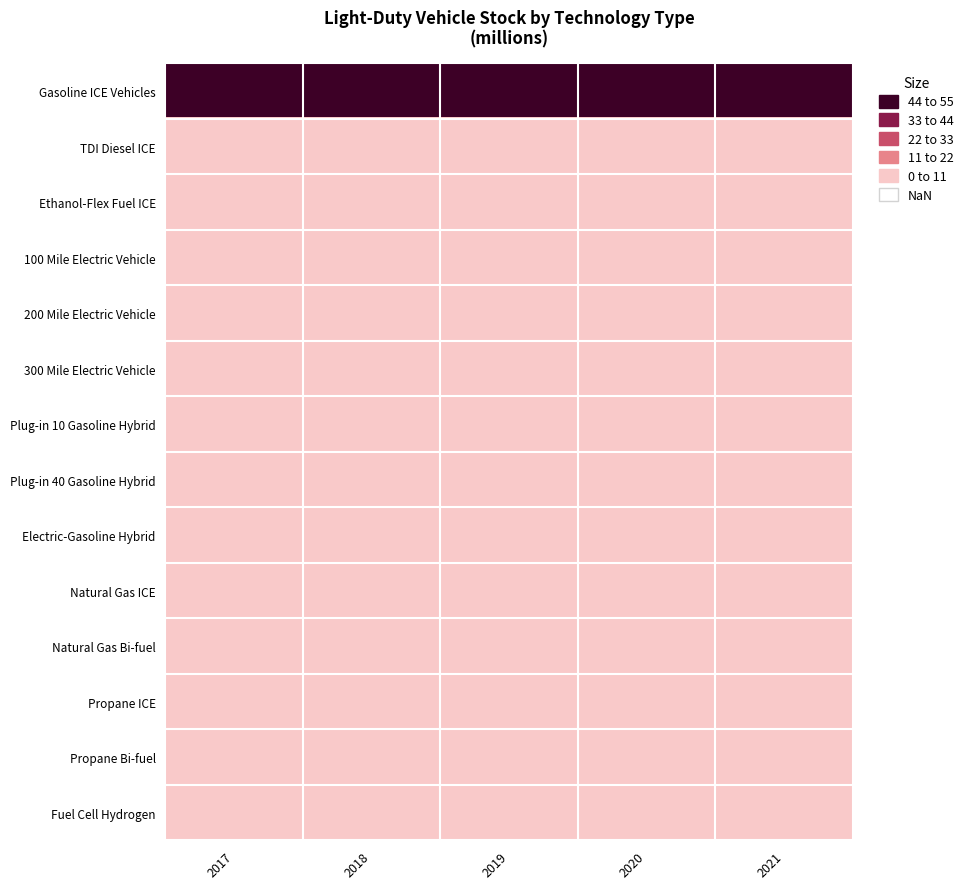

What is the greatest value displayed?

123.3